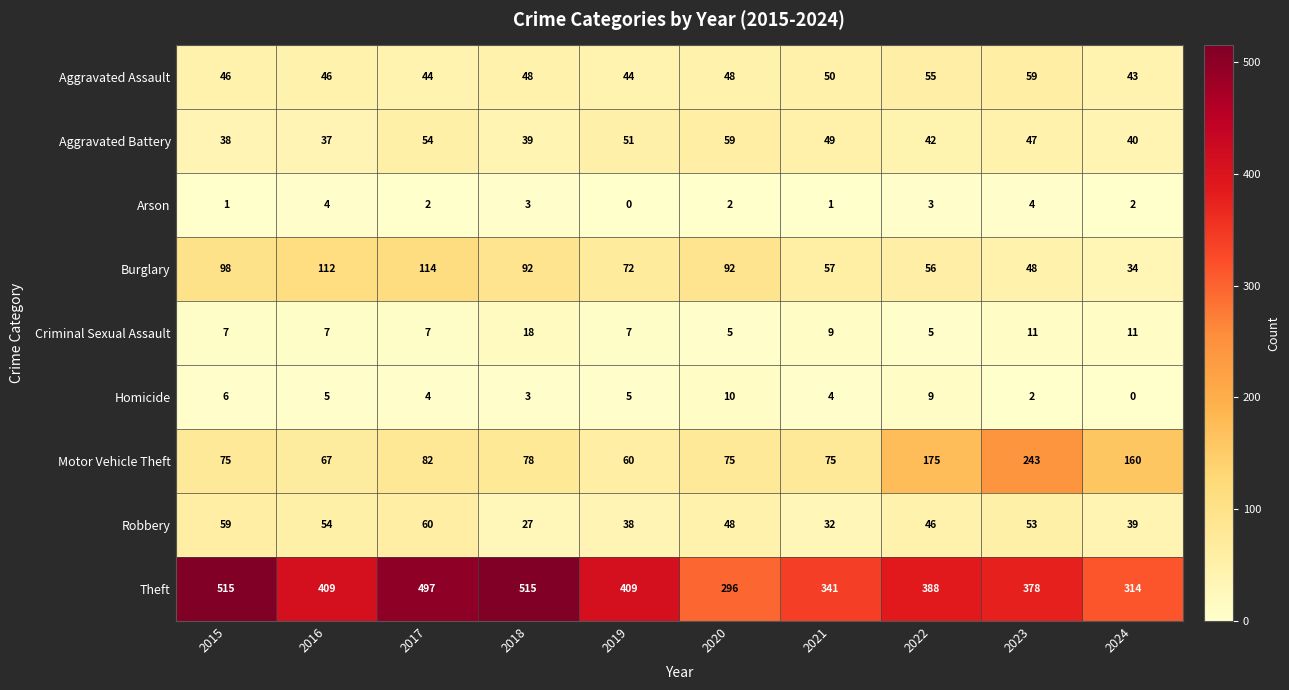

At which label does Homicide first exceed 5?

2015